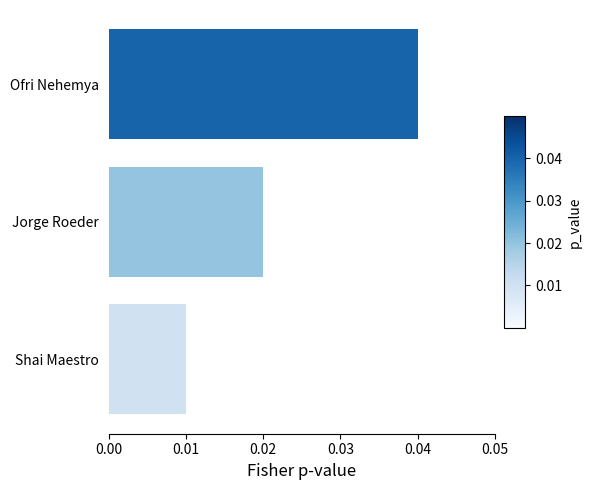

At which label is the value closest to 0?

Shai Maestro